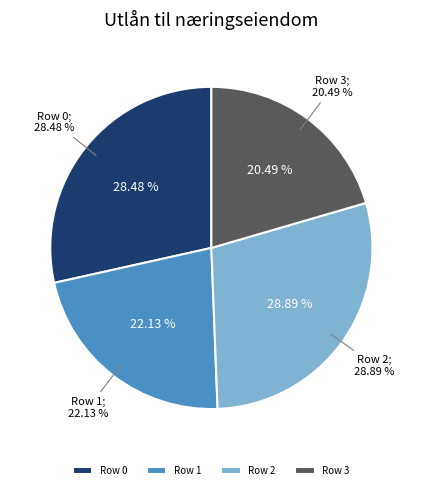

To the nearest percent, what percentage of the pie is Row 2?

29%